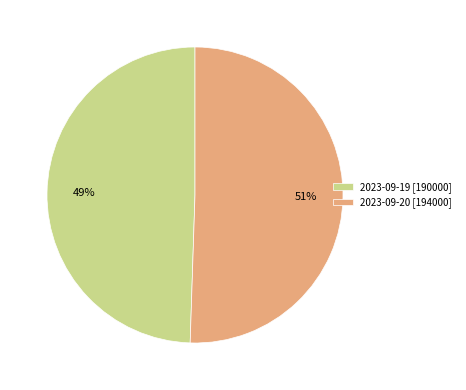

To the nearest percent, what is the average slice percentage?

50%